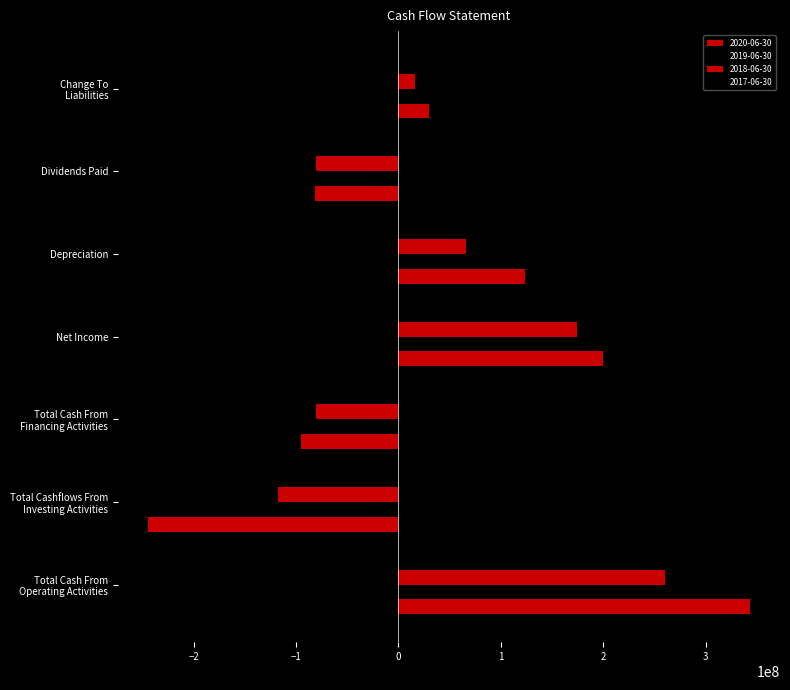

What is the difference between the highest and lowest values at Net Income?

61354000